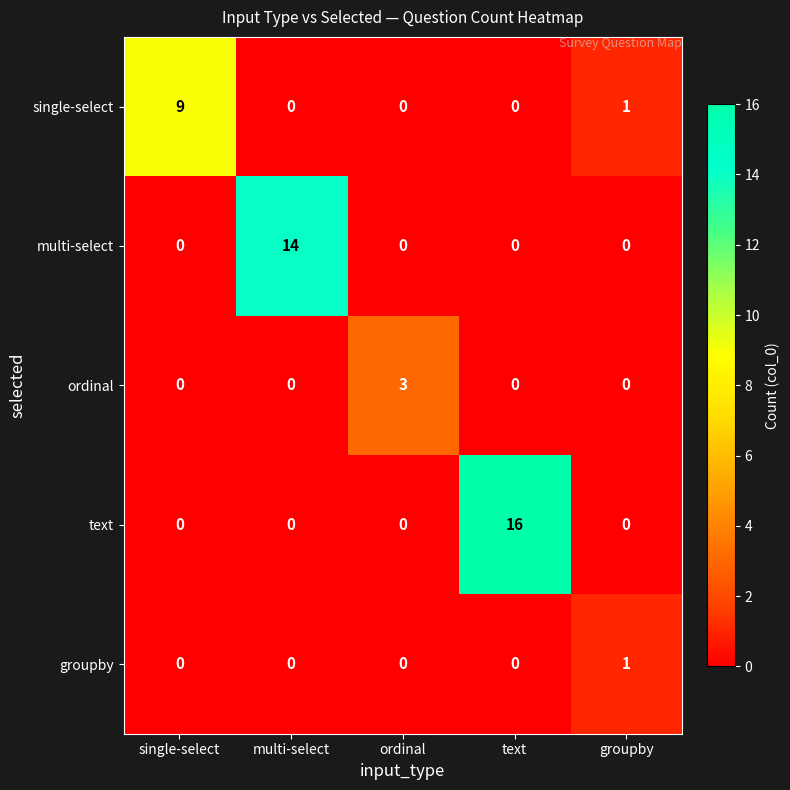

How many ordinal values are between 0 and 1?

4